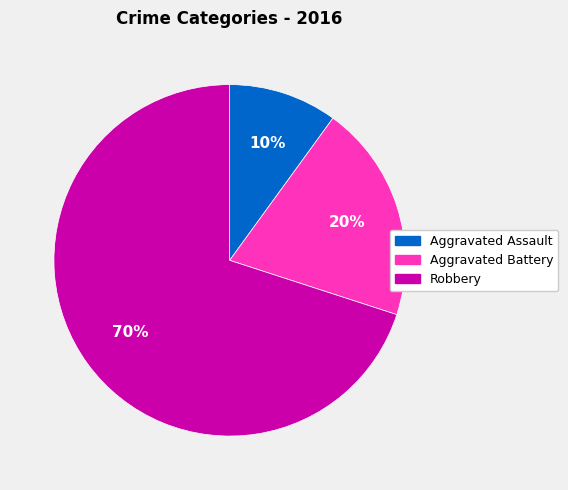

Does any single category account for the majority?

Yes